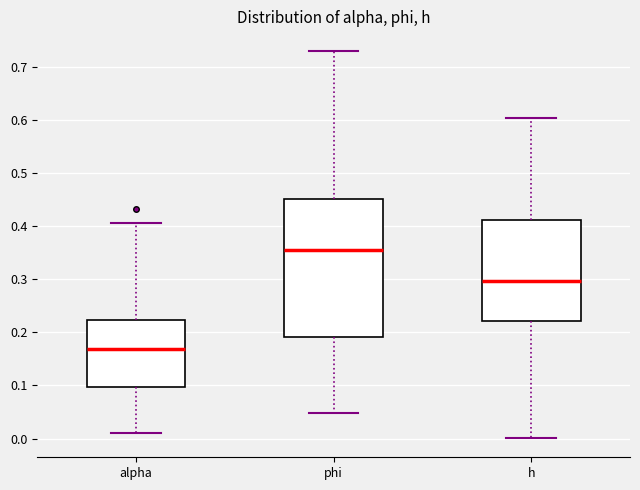

Reading left to right, transcribe this box plot: for each box, give where its median line is, the range the box spans, and where its two whiskers end, as read against the y-axis. The values are not printed on the chart, so give them approximately, as read against the axis.

alpha: median 0.17, box 0.10 to 0.22, whiskers 0.01 to 0.41
phi: median 0.35, box 0.19 to 0.45, whiskers 0.05 to 0.73
h: median 0.30, box 0.22 to 0.41, whiskers 0.00 to 0.60